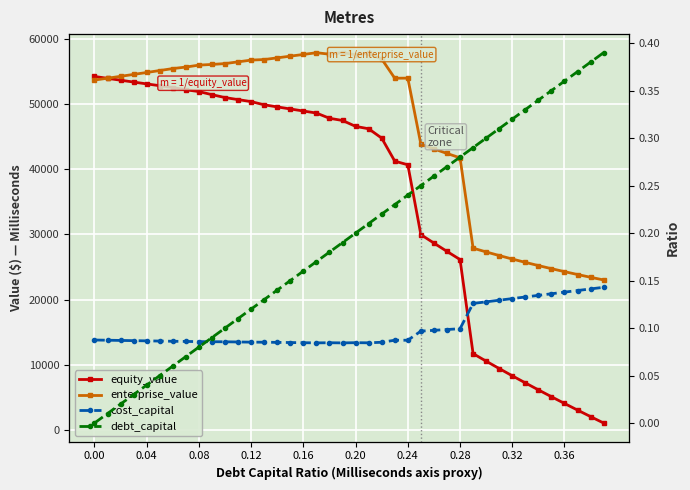

What is the sum of all cost_capital values?

4.0